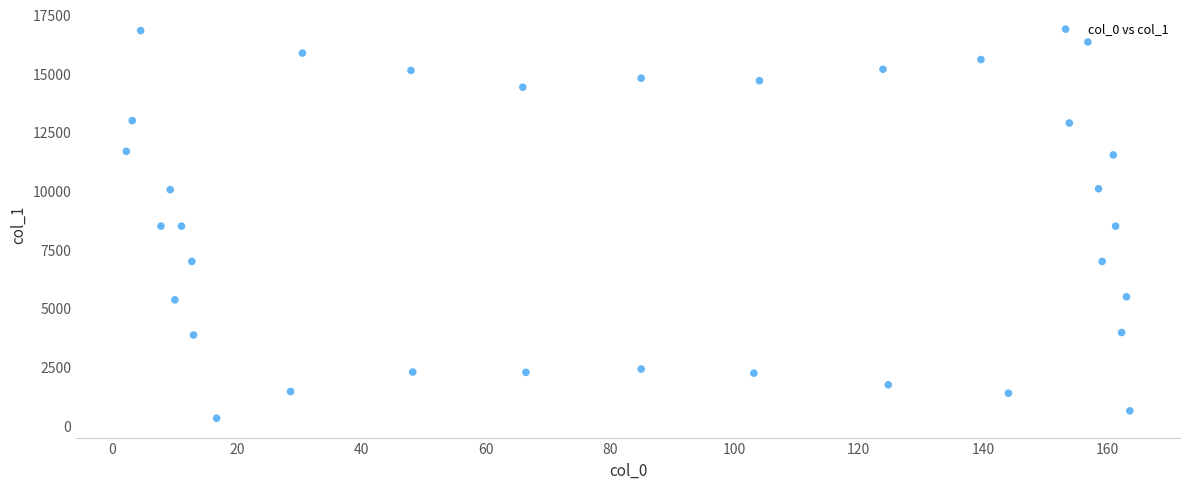

What is the range of Y values (max minus min)?

16511.2